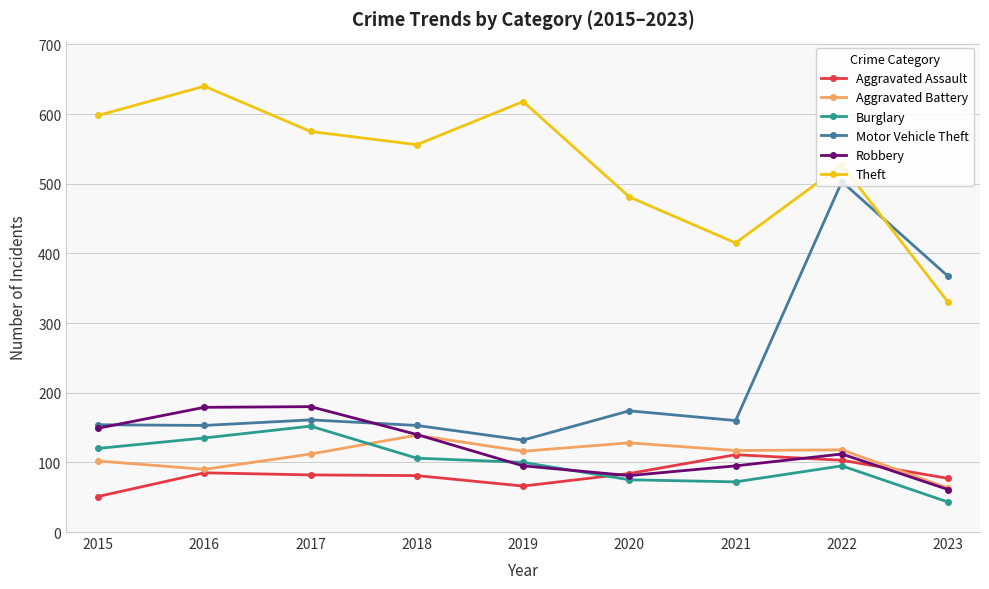

How many values in the Burglary series are below 100?

4